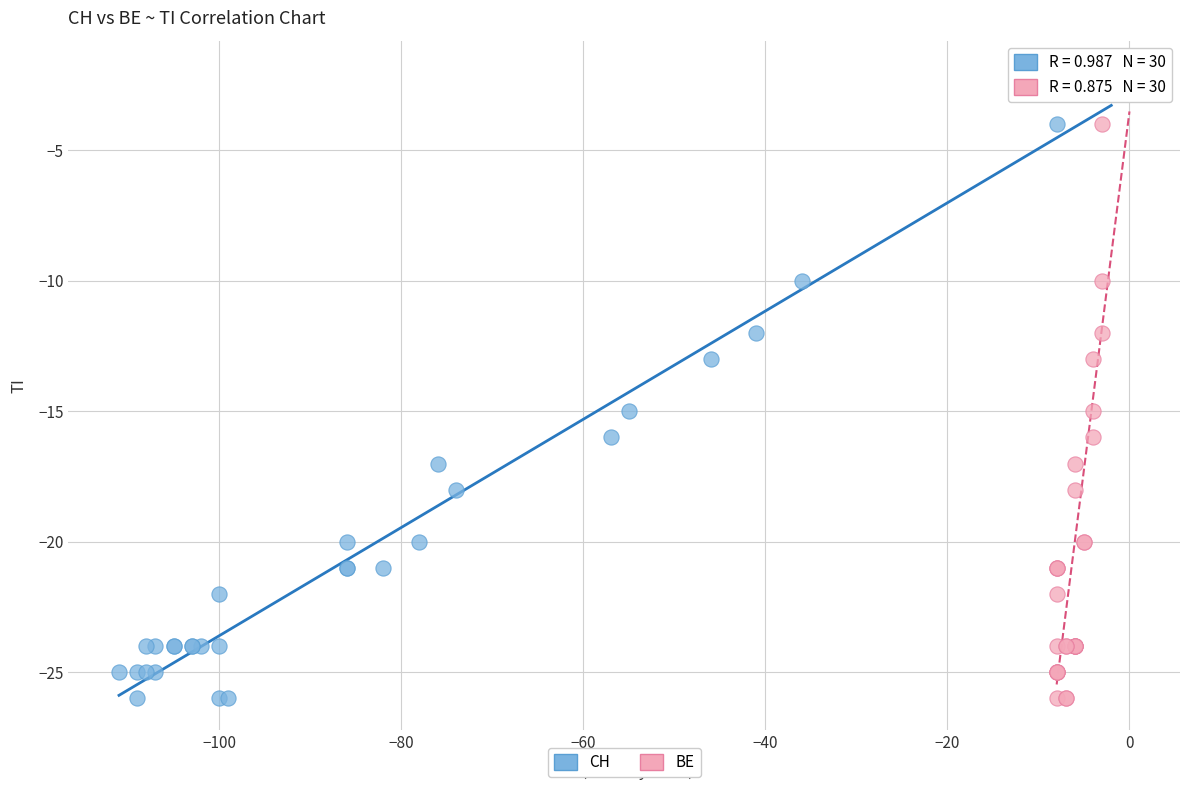

What are all the series names shown in the legend?

CH, BE